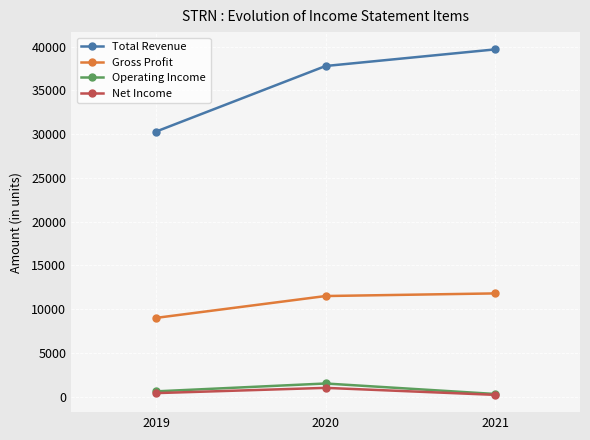

At how many categories does at least one series exceed 28427?

3